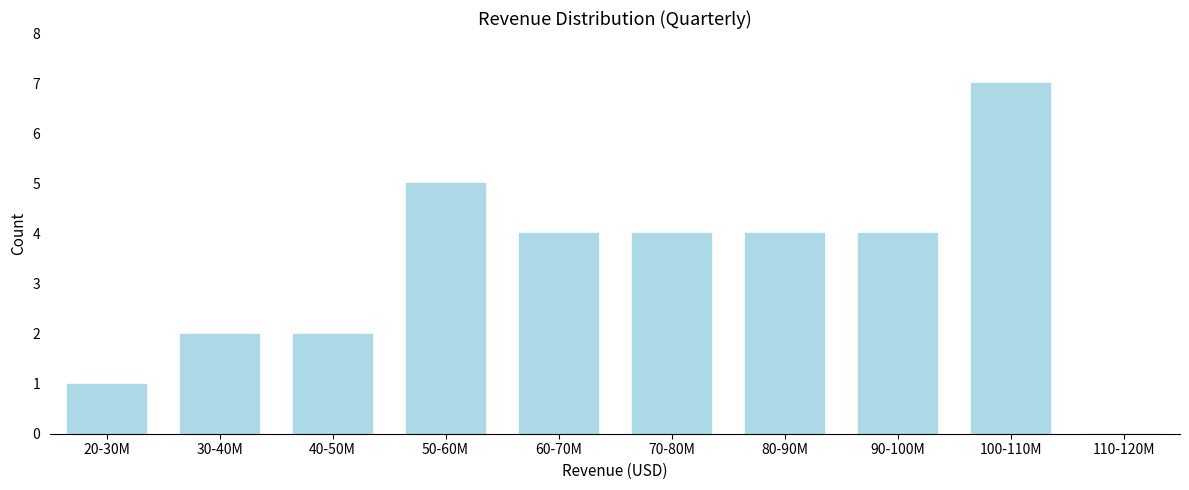

Reading left to right, extract all data points from this chart.

20-30M=1	30-40M=2	40-50M=2	50-60M=5	60-70M=4	70-80M=4	80-90M=4	90-100M=4	100-110M=7	110-120M=0